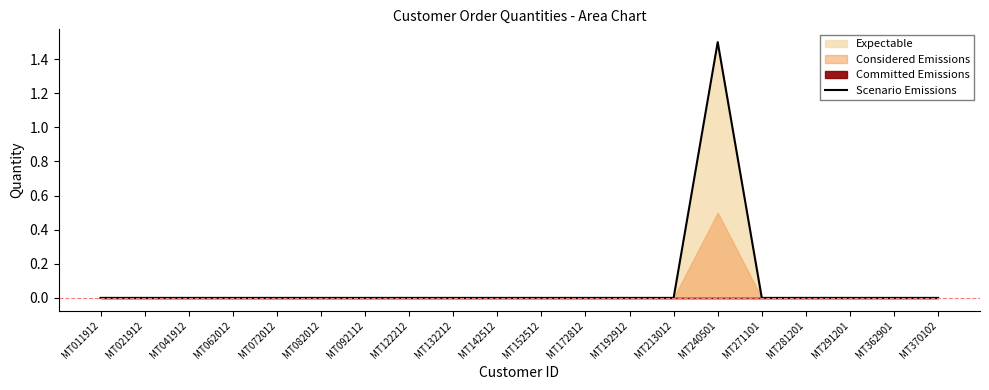

Rank the categories by value from lowest to highest.

MT011912, MT021912, MT041912, MT062012, MT072012, MT082012, MT092112, MT122212, MT132212, MT142512, MT152512, MT172812, MT192912, MT213012, MT271101, MT281201, MT291201, MT362901, MT370102, MT240501